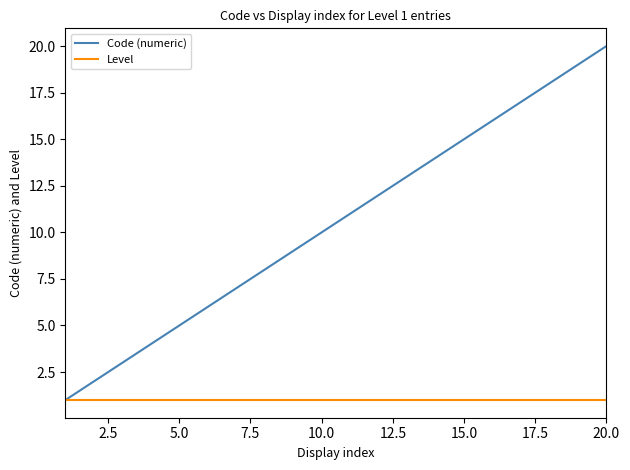

Rank the series by their average value, from lowest to highest.

Level, Code (numeric)